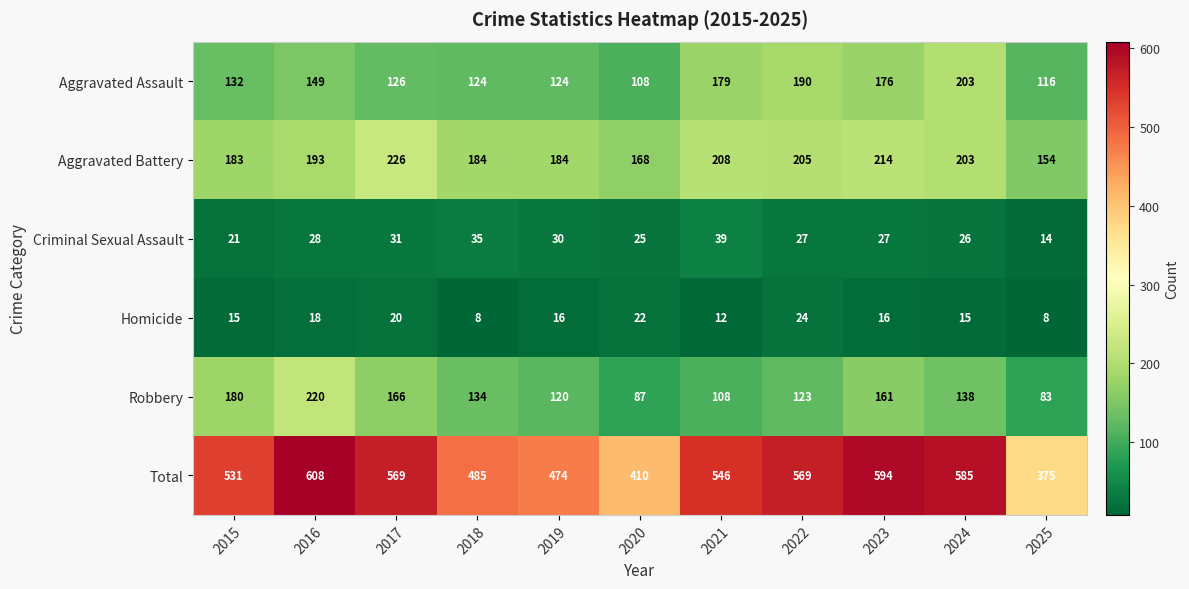

The Criminal Sexual Assault series shows 26 at 2024. True or false?

True